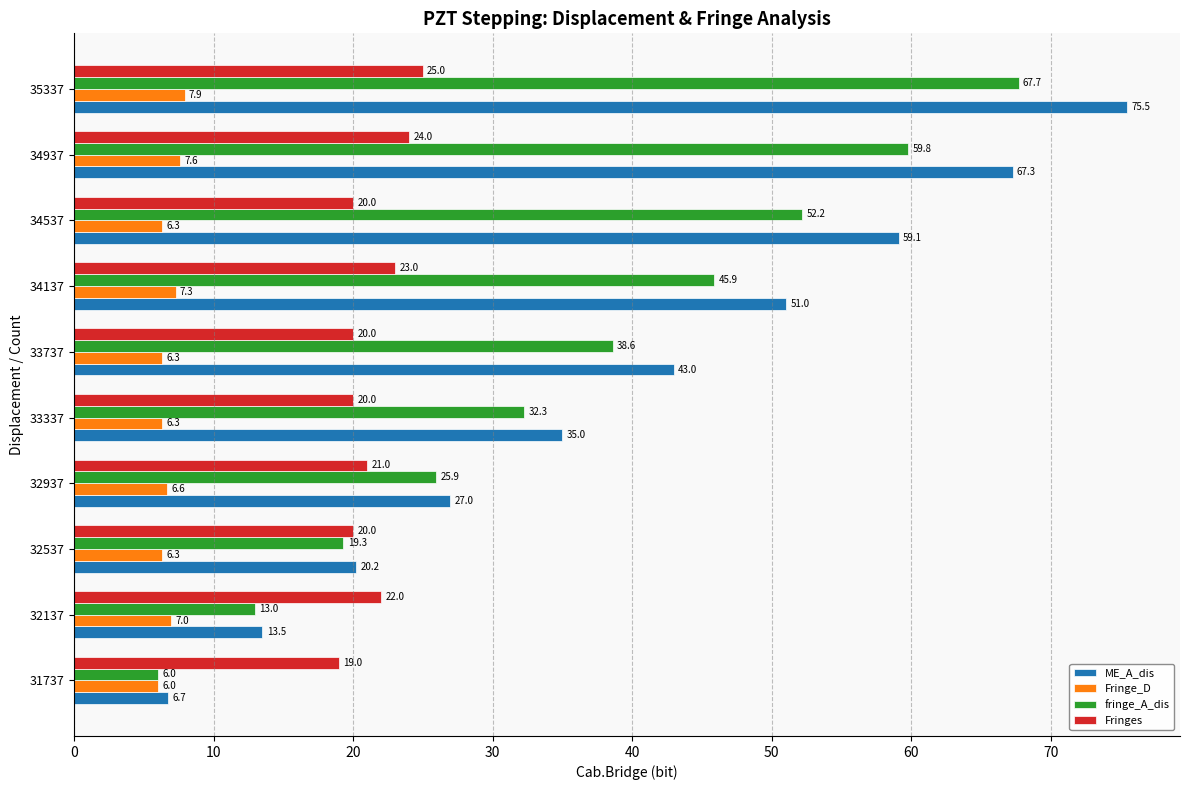

At 34137, list the series in order from largest to smallest.

ME_A_dis, fringe_A_dis, Fringes, Fringe_D